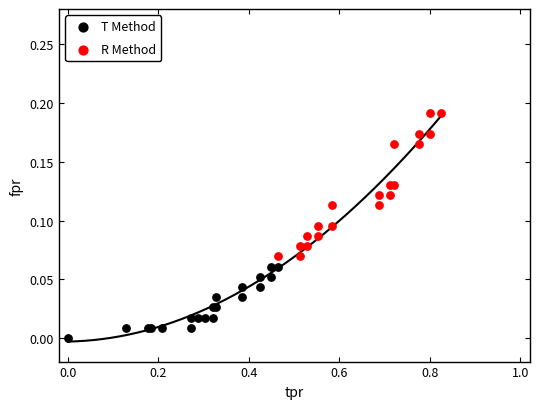

Which series reaches the minimum Y coordinate?

T Method